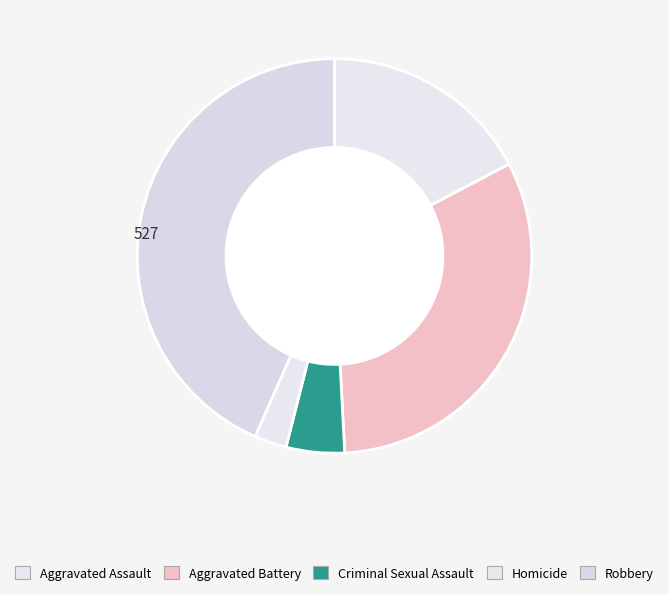

True or false: Aggravated Battery accounts for 32% of the total.

True